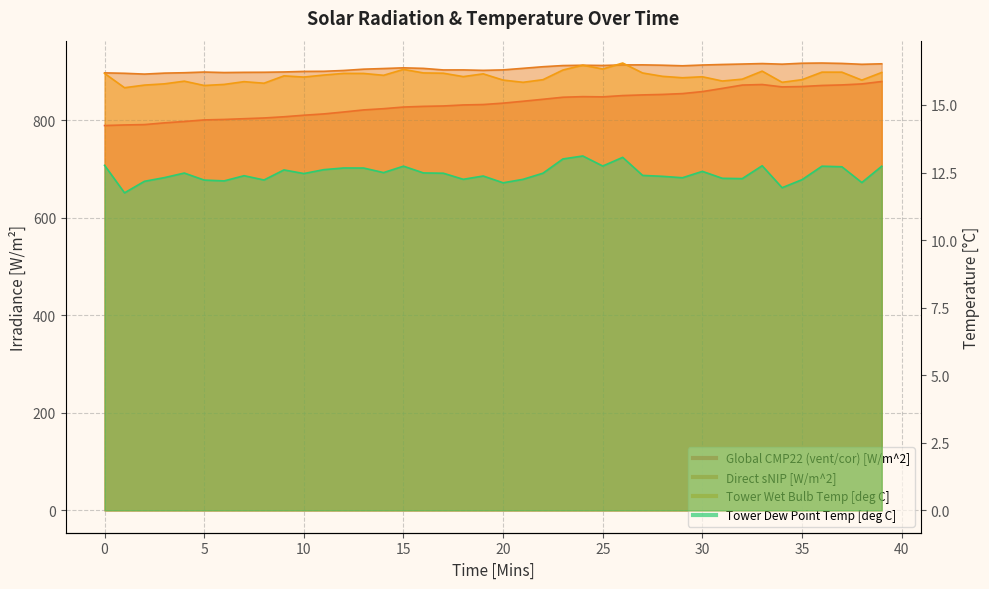

What is the average value of the Direct sNIP [W/m^2] series?

907.0